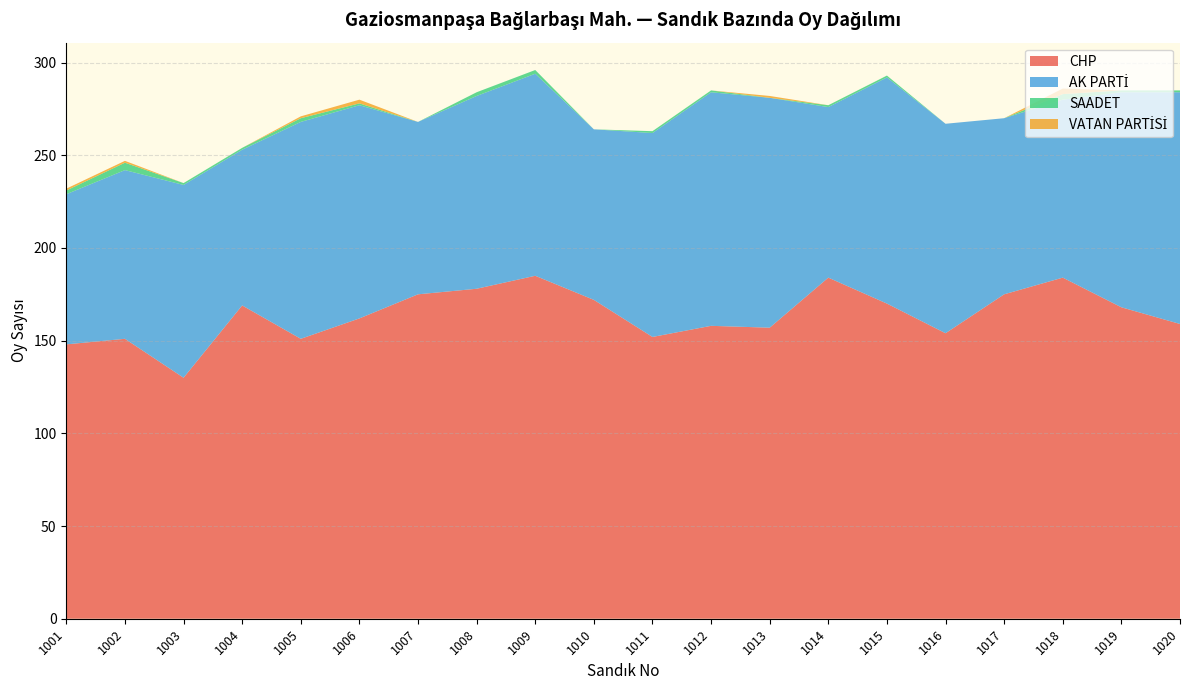

Reading left to right, what are all the values shown in this chart?

CHP: 148	151	130	169	151	162	175	178	185	172	152	158	157	184	170	154	175	184	168	159
AK PARTİ: 81	91	104	84	117	115	93	104	109	92	110	126	124	92	122	113	95	96	116	125
SAADET: 2	4	1	1	2	1	0	2	2	0	1	1	0	1	1	0	0	3	1	1
VATAN PARTİSİ: 1	1	0	0	1	2	0	0	0	0	0	0	1	0	0	0	0	3	0	0